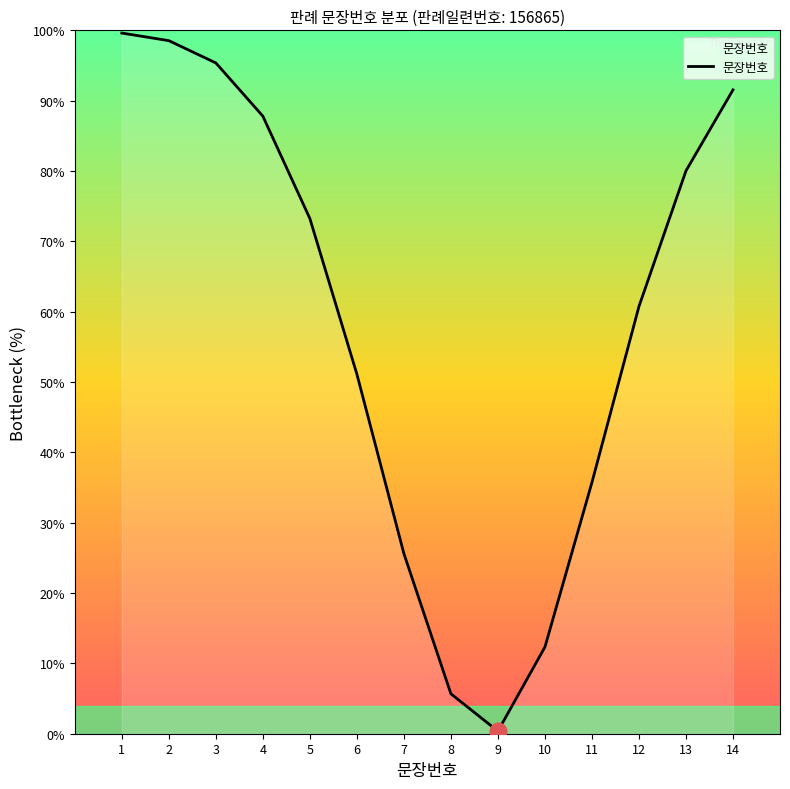

What is the sum of all values?

817.7